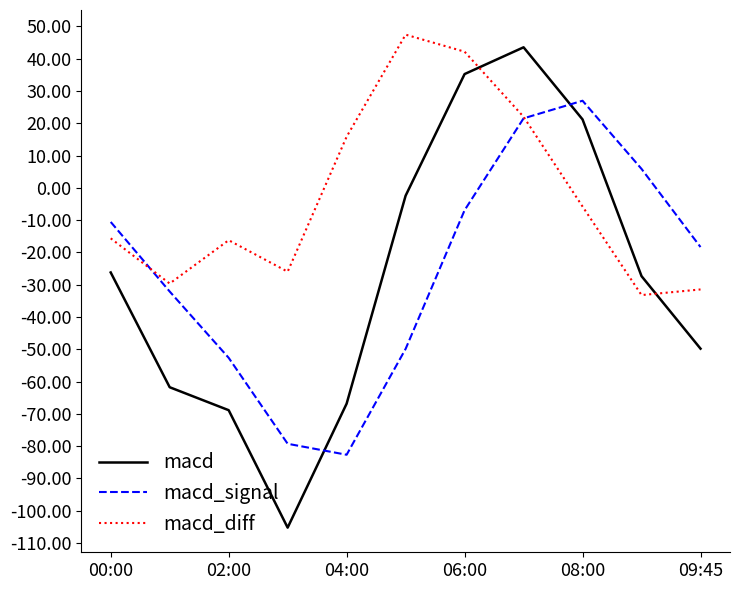

Which series has the widest spread of values?

macd